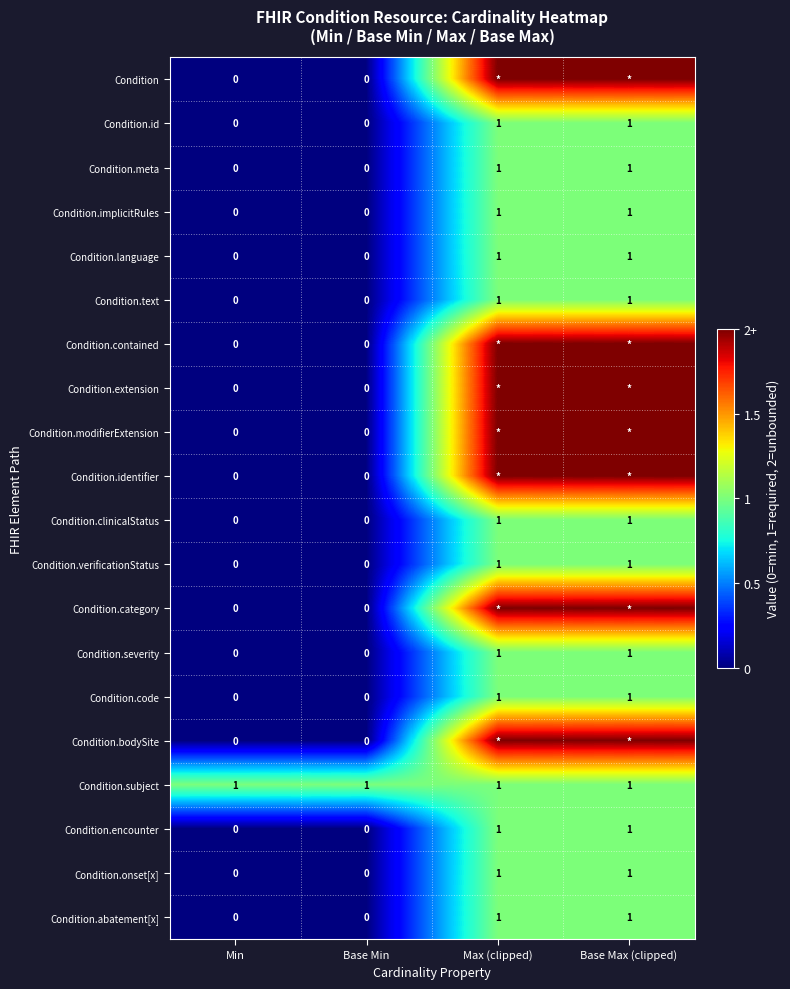

Is the value of Condition.implicitRules at Min greater than the value of Condition.text at Max (clipped)?

No